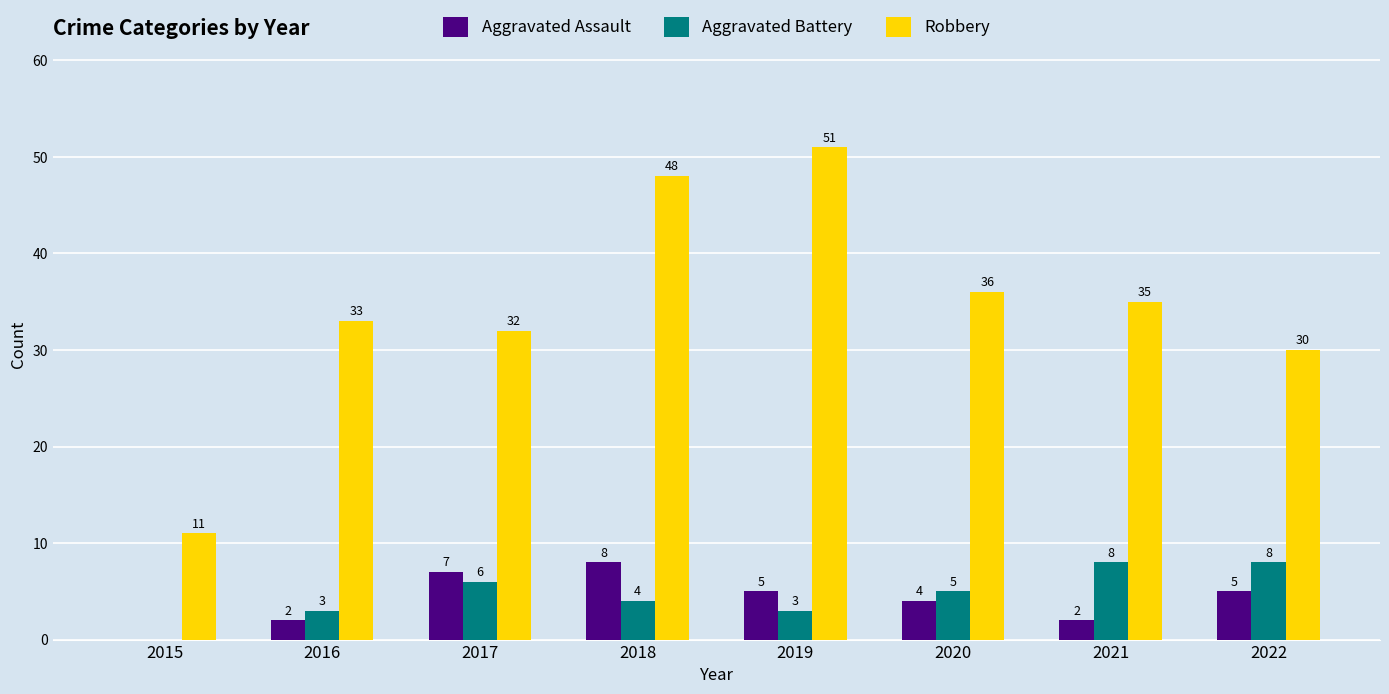

What is the highest value of the Aggravated Assault series?

8